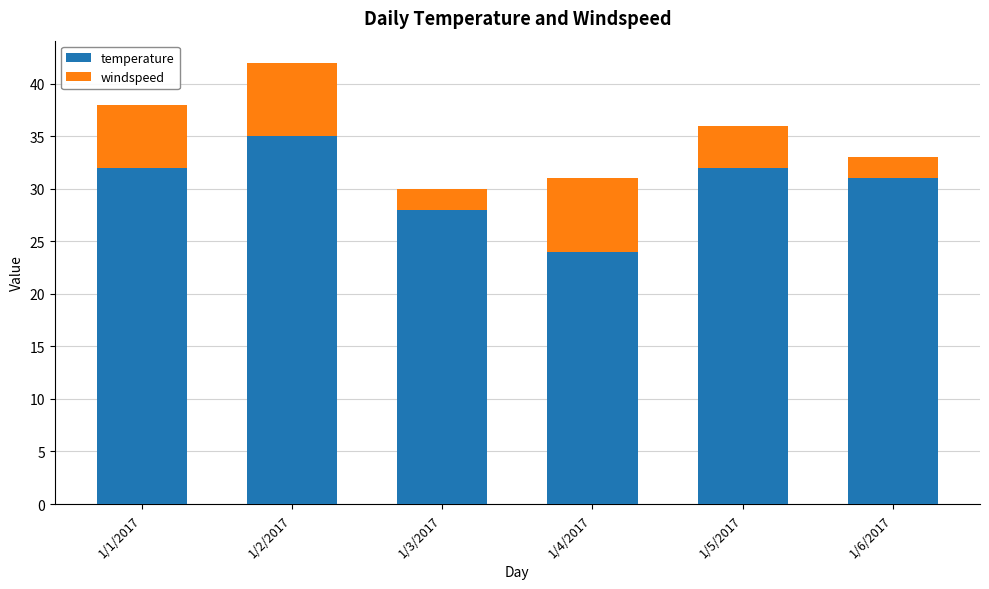

Where is temperature nearest to the value 29?

1/3/2017